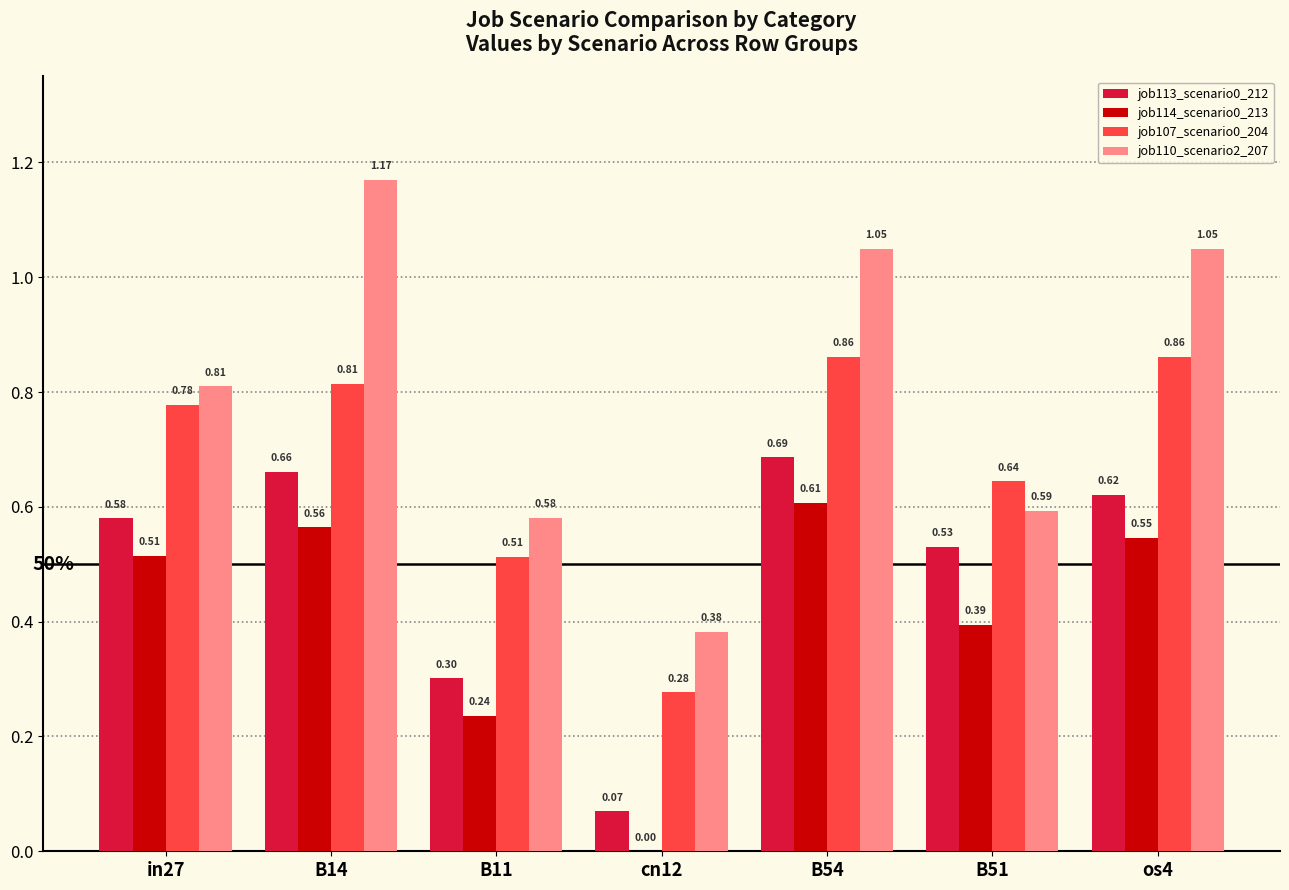

Which series has the largest range (max minus min)?

job110_scenario2_207